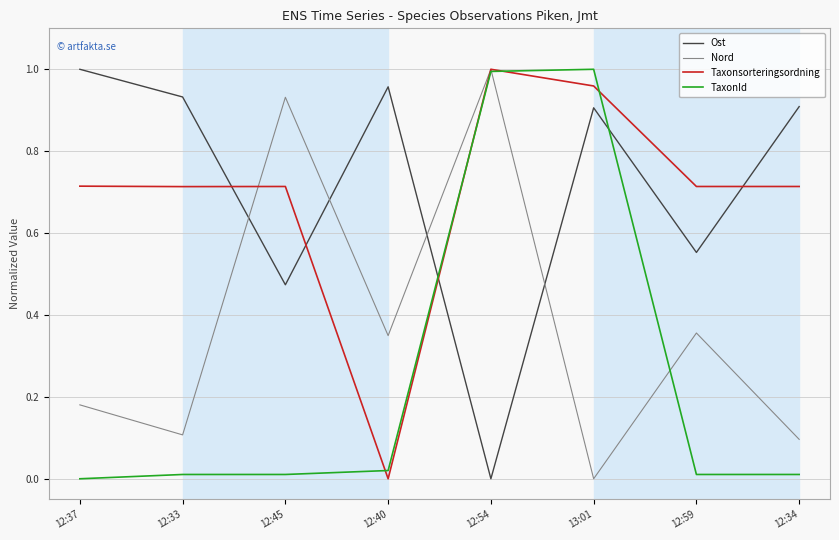

At which label does Taxonsorteringsordning reach its peak?

12:54